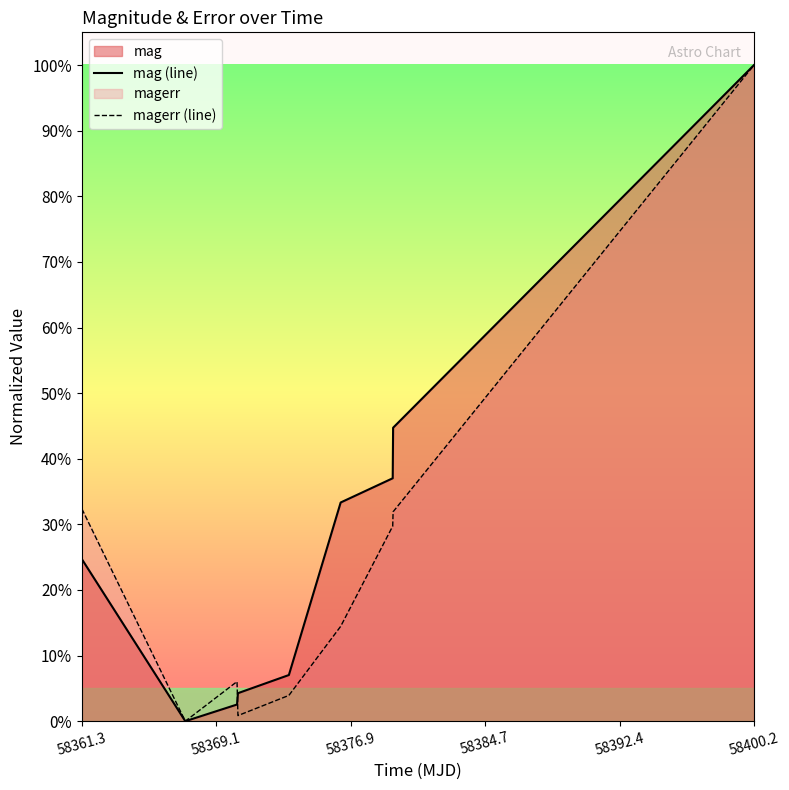

Read the mag (line) value at 58361.3.

0.2